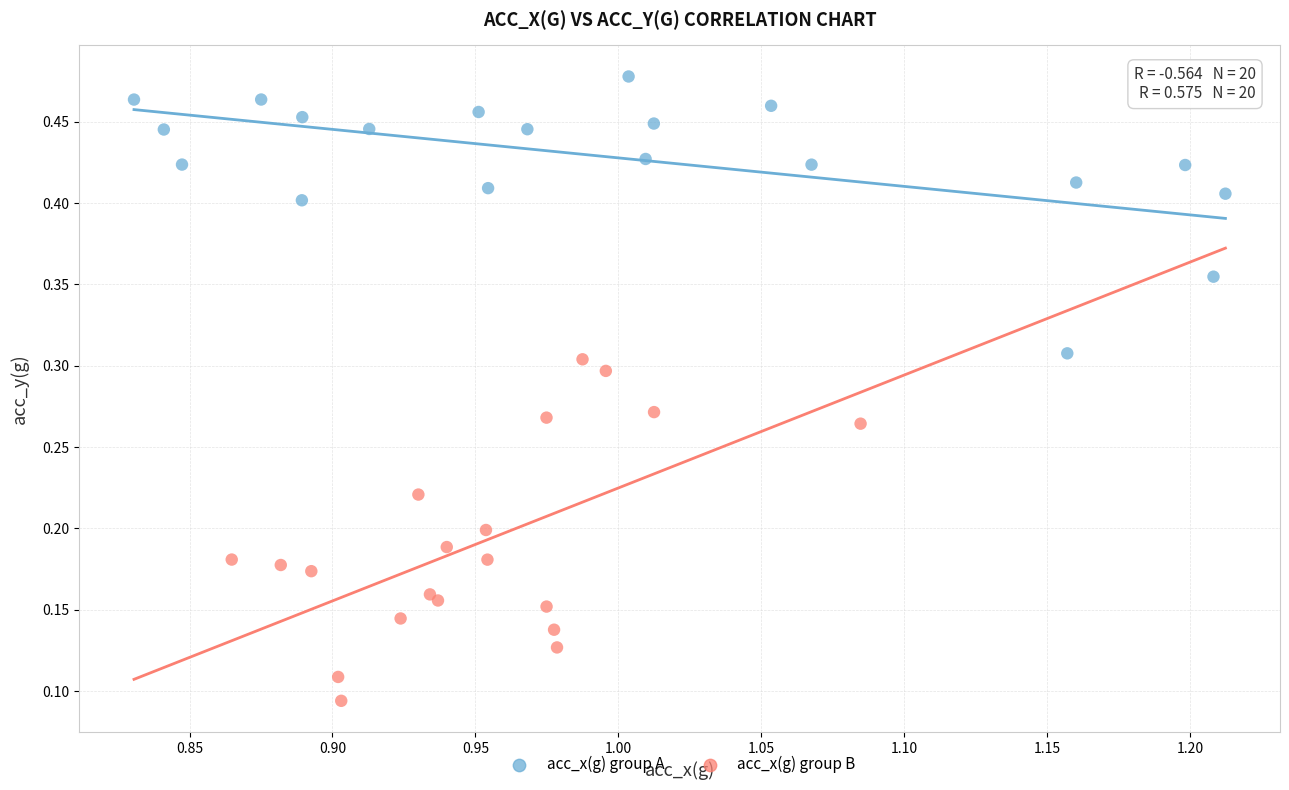

Which series has the largest Y range (max minus min)?

acc_x(g) group B